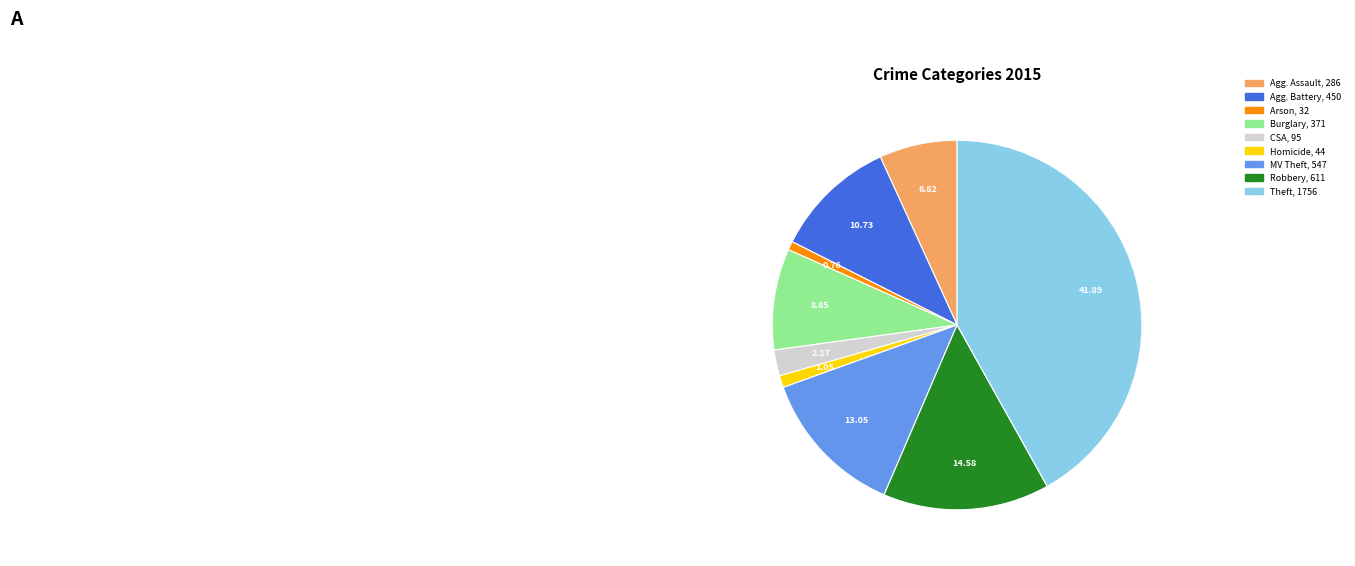

Does any single category account for the majority?

No